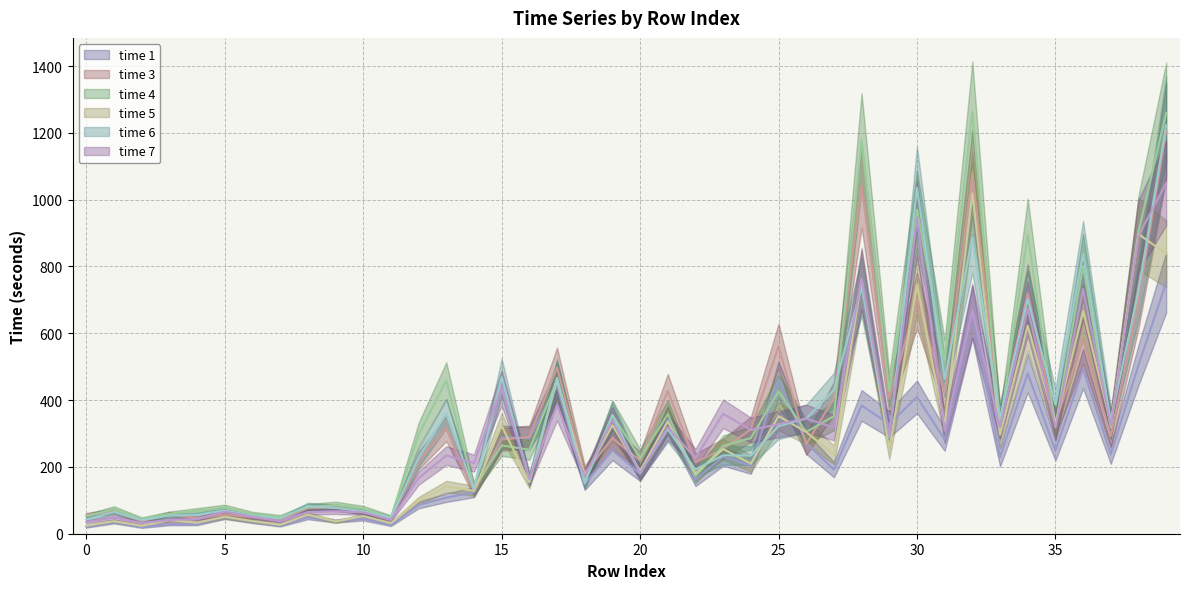

Which has a higher value, 19 or 28?

28